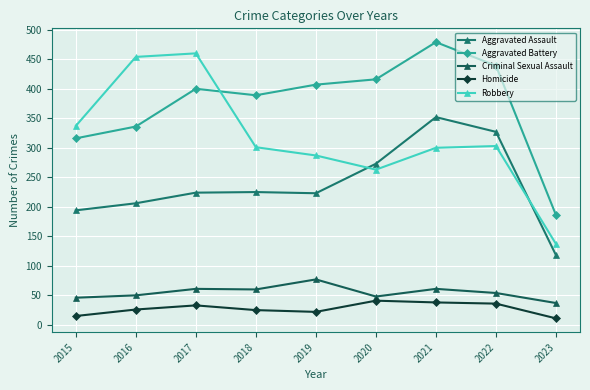

What are all the series names shown in the legend?

Aggravated Assault, Aggravated Battery, Criminal Sexual Assault, Homicide, Robbery